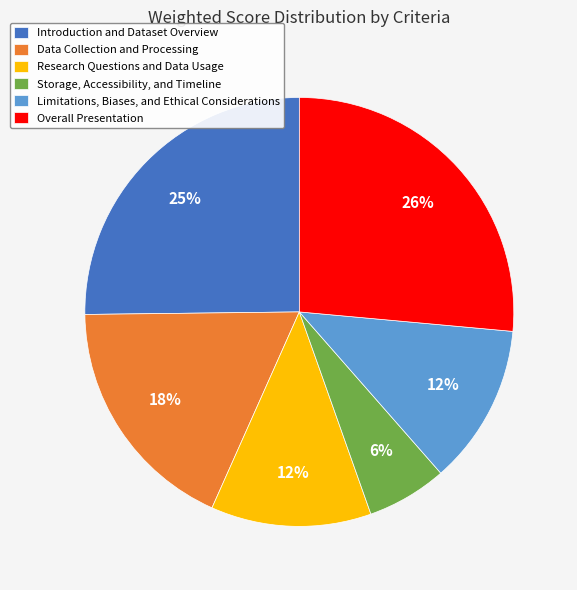

What percentage is the Introduction and Dataset Overview slice, to the nearest percent?

25%